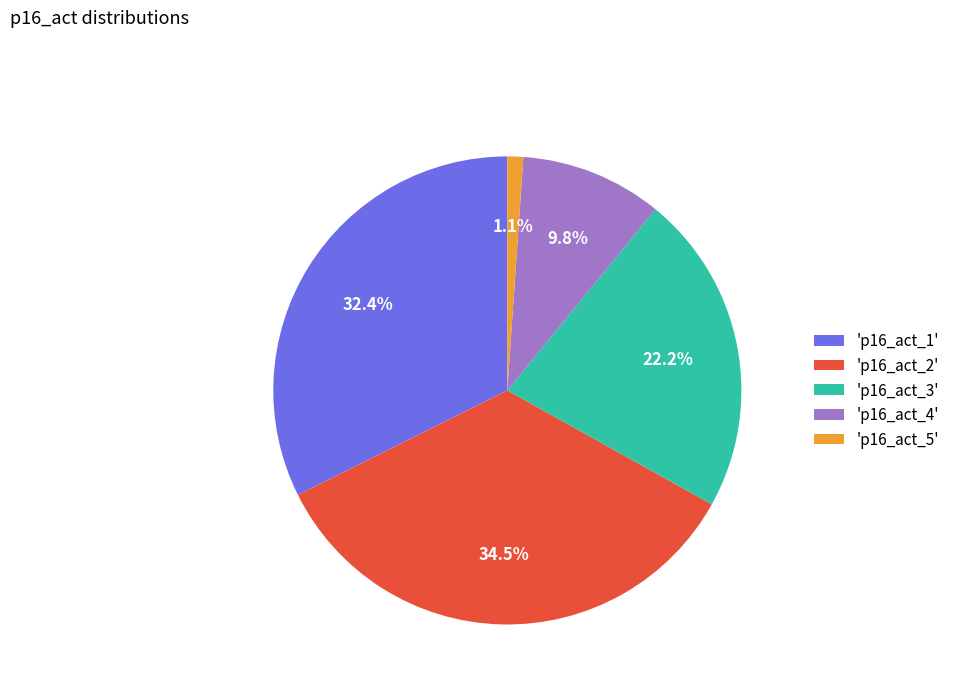

What is the ratio of the value at 'p16_act_4' to the value at 'p16_act_3'?

0.4